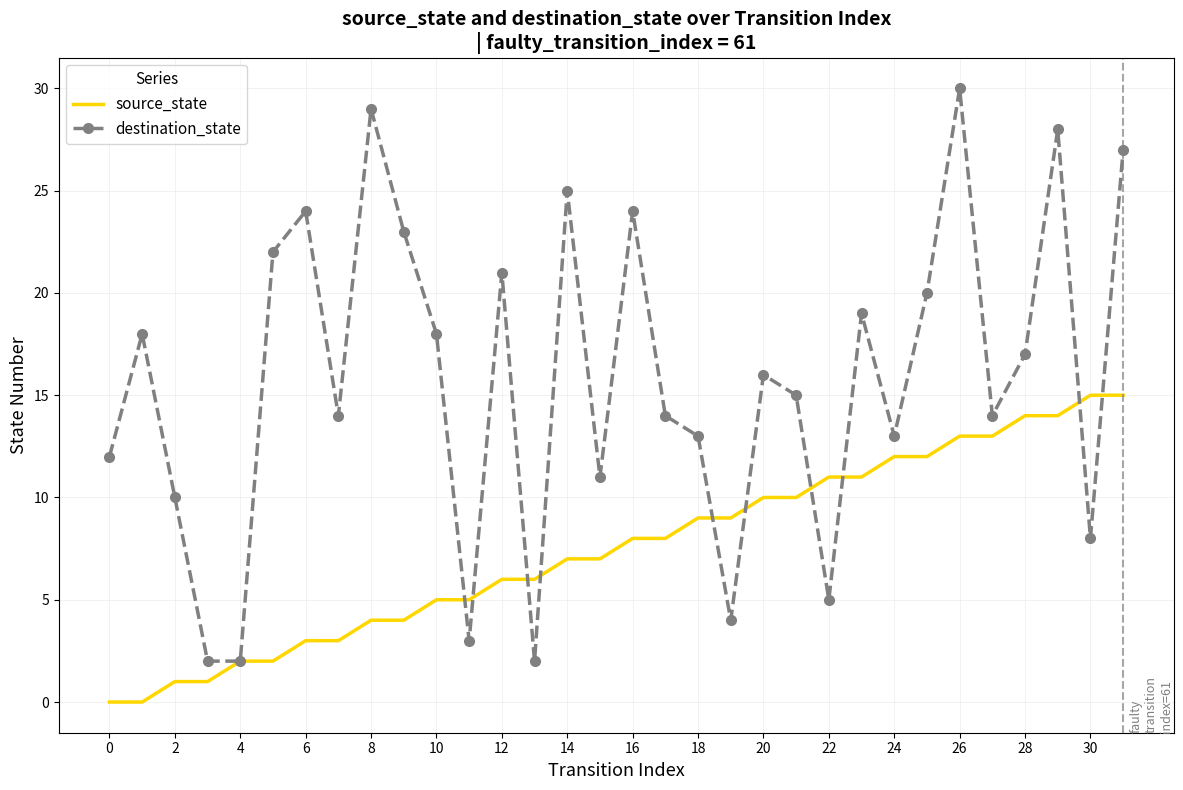

Which series has the widest spread of values?

destination_state